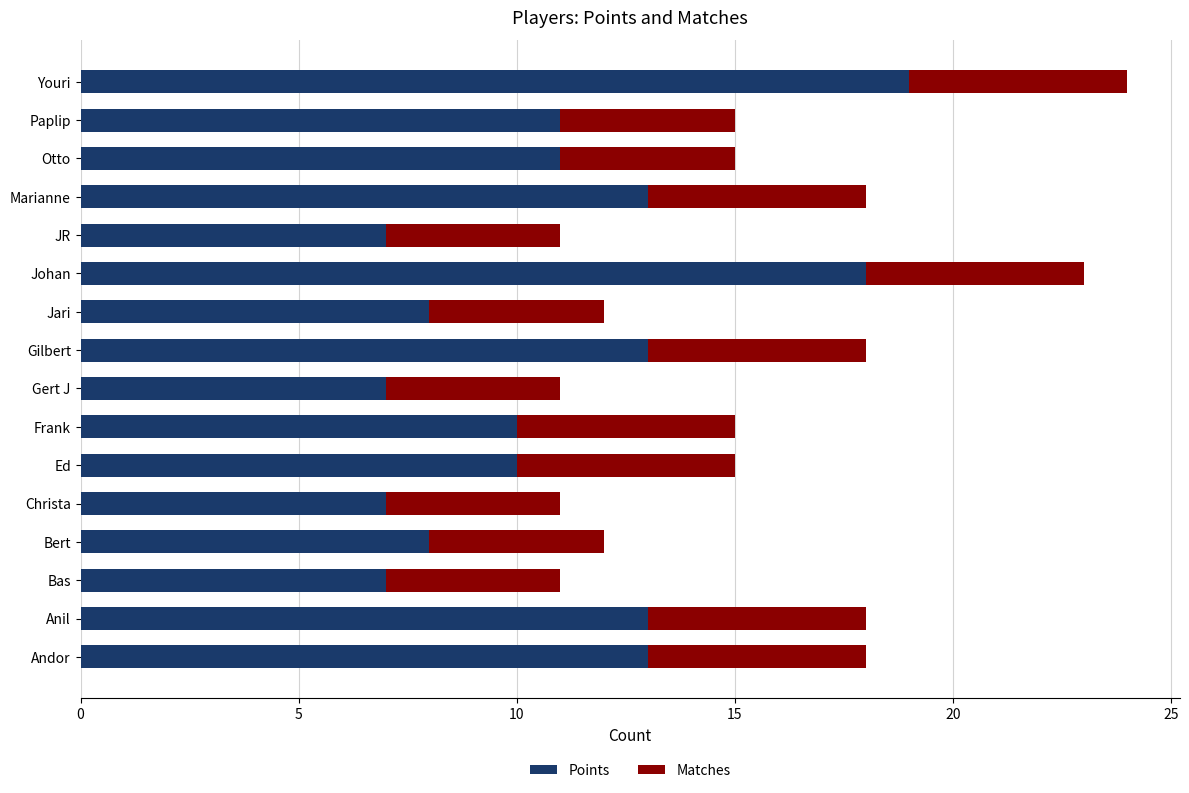

Is it true that Points equals 29 at Youri?

False